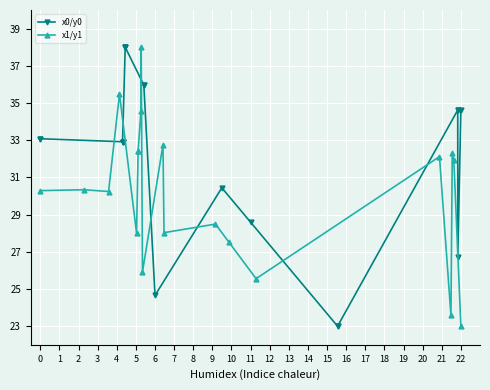

What is the average value of the x1/y1 series?

30.1